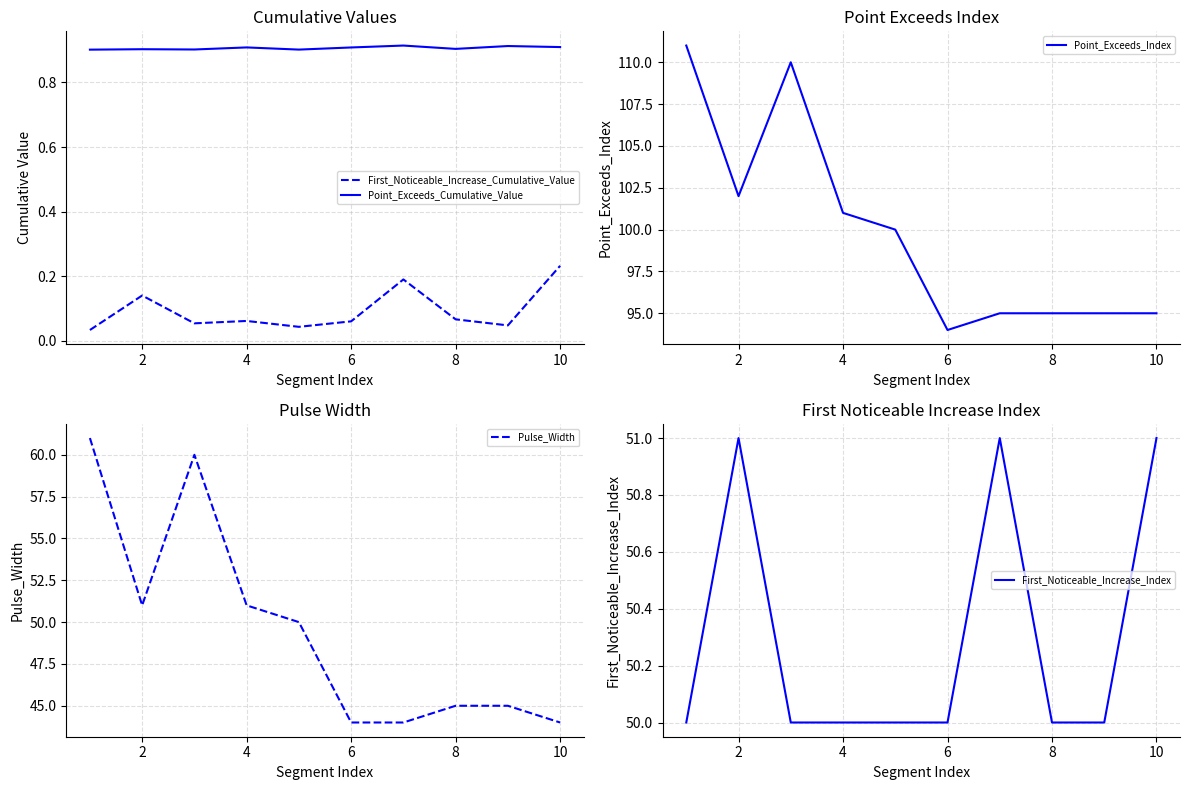

True or false: Point_Exceeds_Cumulative_Value and First_Noticeable_Increase_Cumulative_Value cross at least once.

False